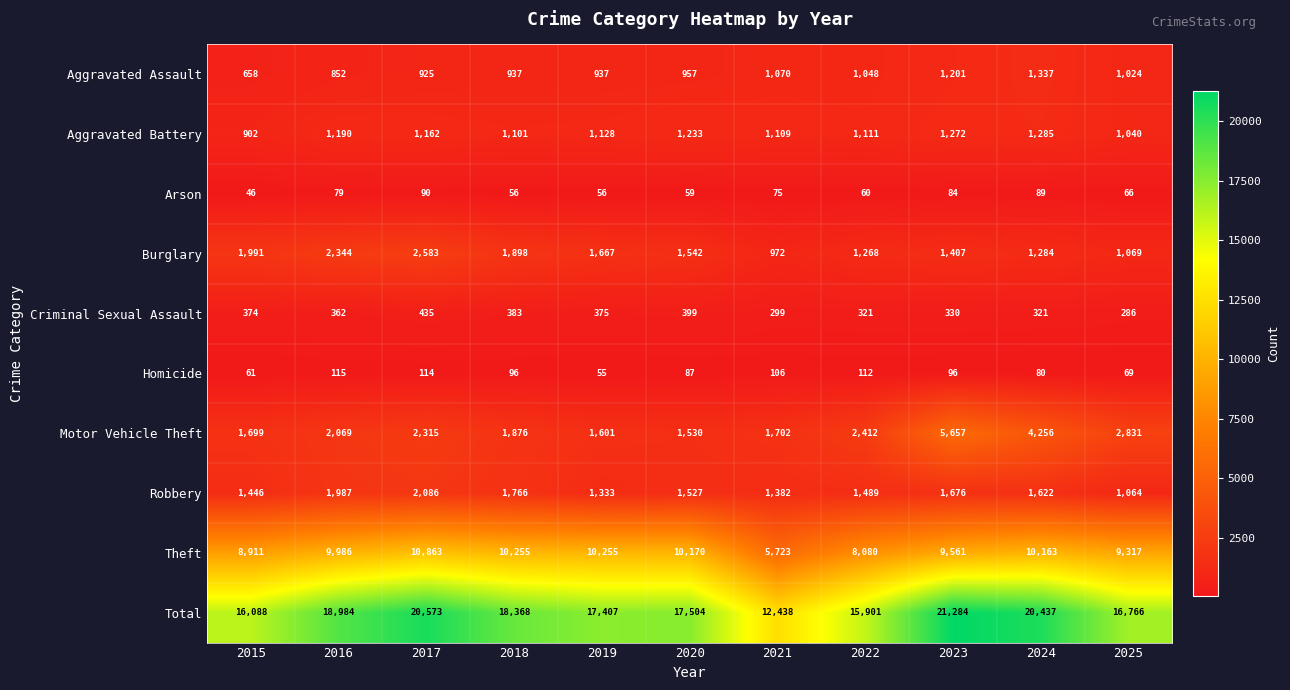

What is the difference between the maximum and second lowest values in the Homicide series?

54